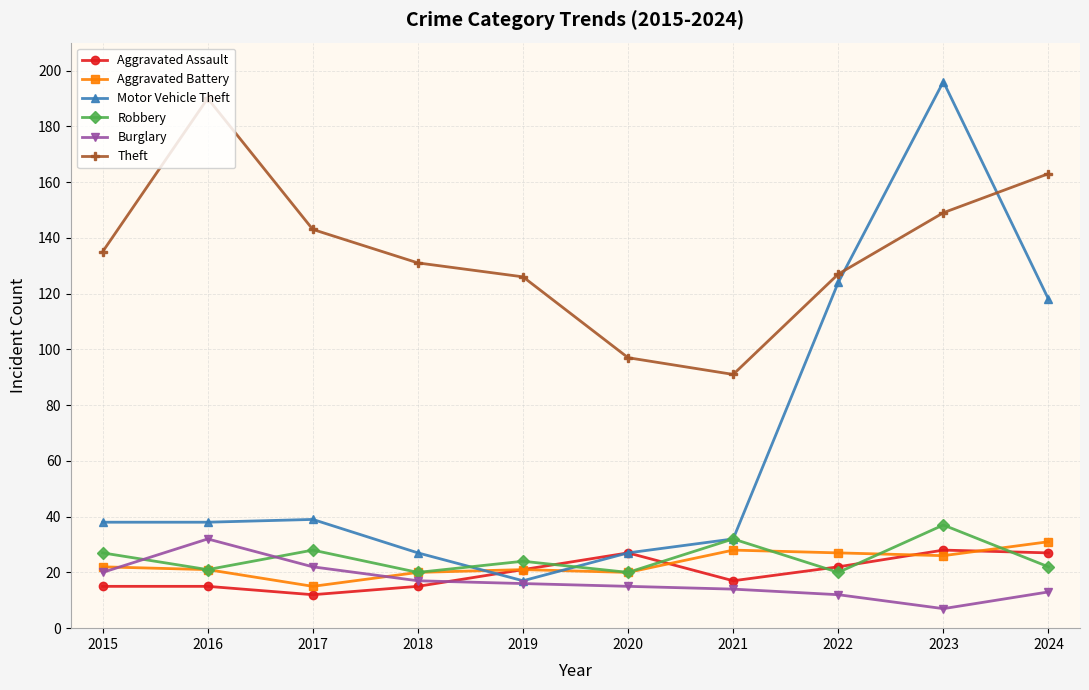

True or false: Burglary and Theft cross at least once.

False